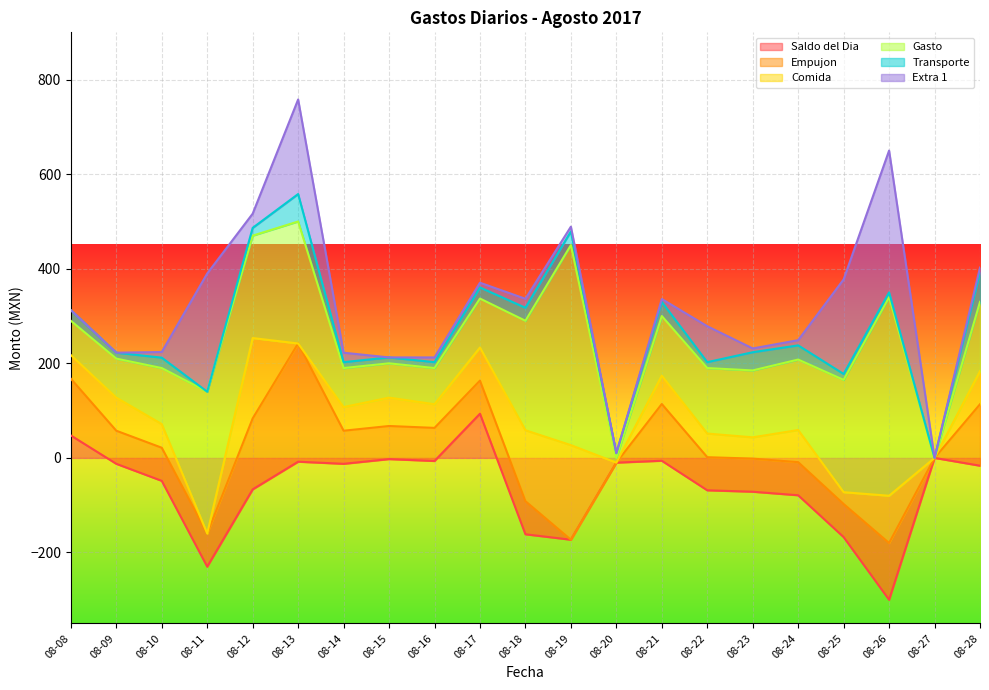

Is it true that Comida equals 32.1 at 2017-08-21?

False